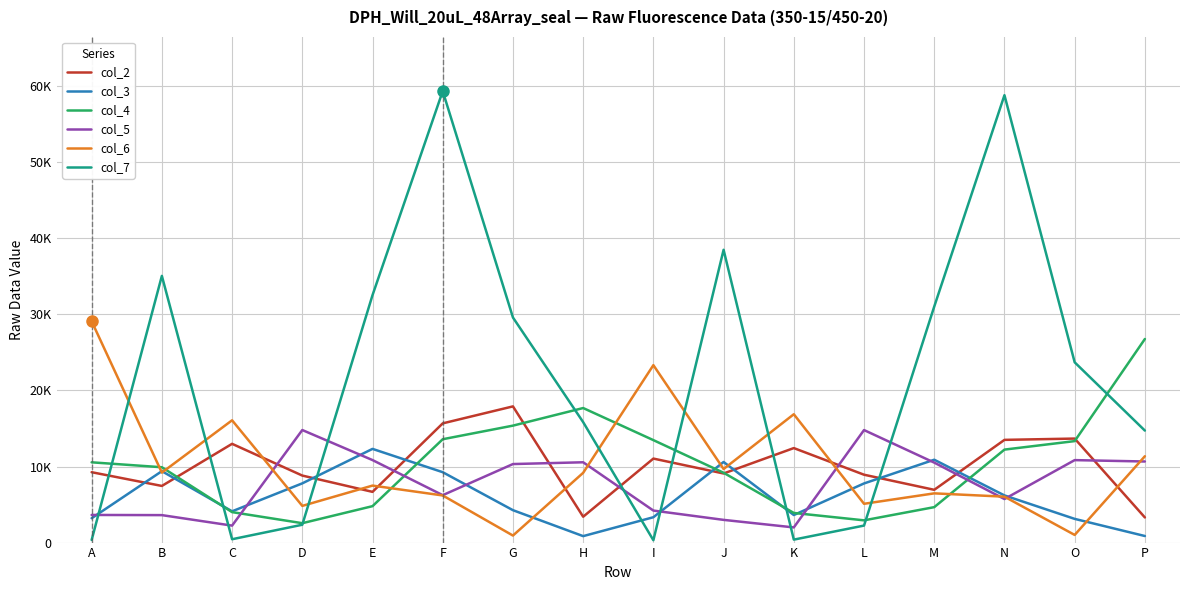

What is the difference between the maximum and minimum values in the col_2 series?

14602